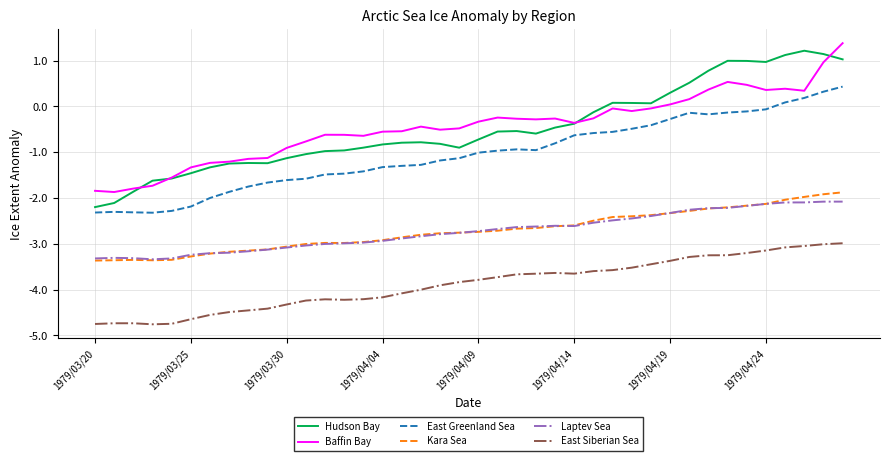

How many distinct data groups are displayed?

6